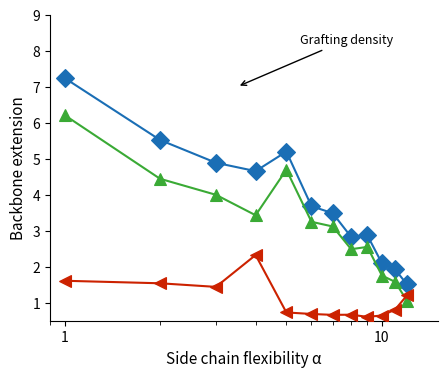

What is the greatest value displayed?

7.2